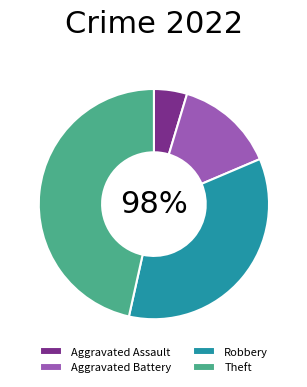

How many slices are in this pie chart?

4